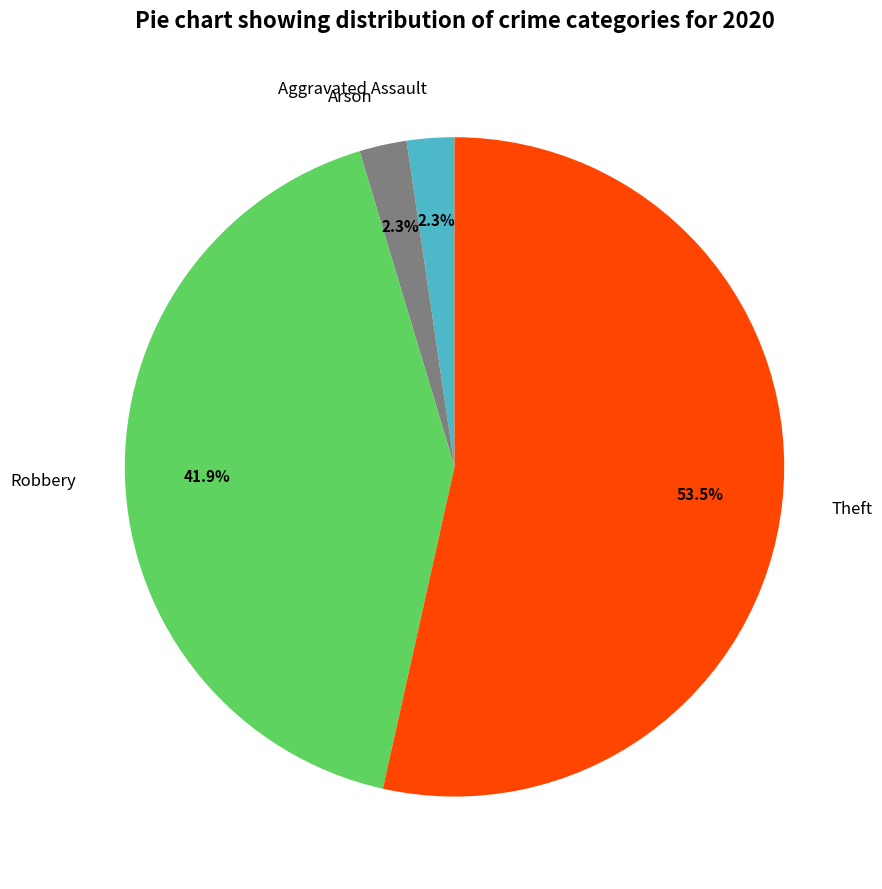

Does Aggravated Assault represent more than half of the total?

No